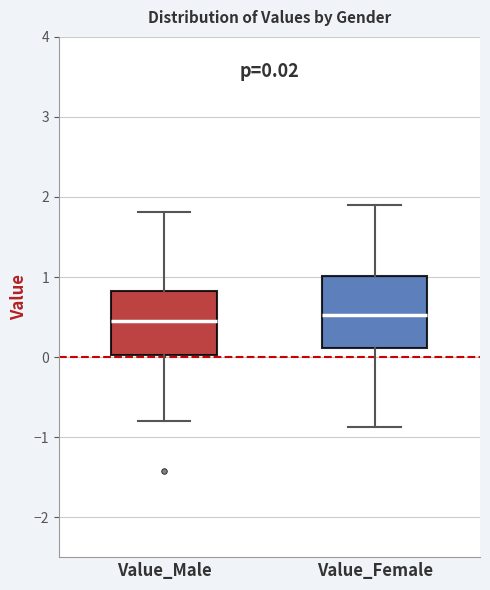

Comparing the boxes themselves (not the whiskers), which one is the tallest?

Value_Female